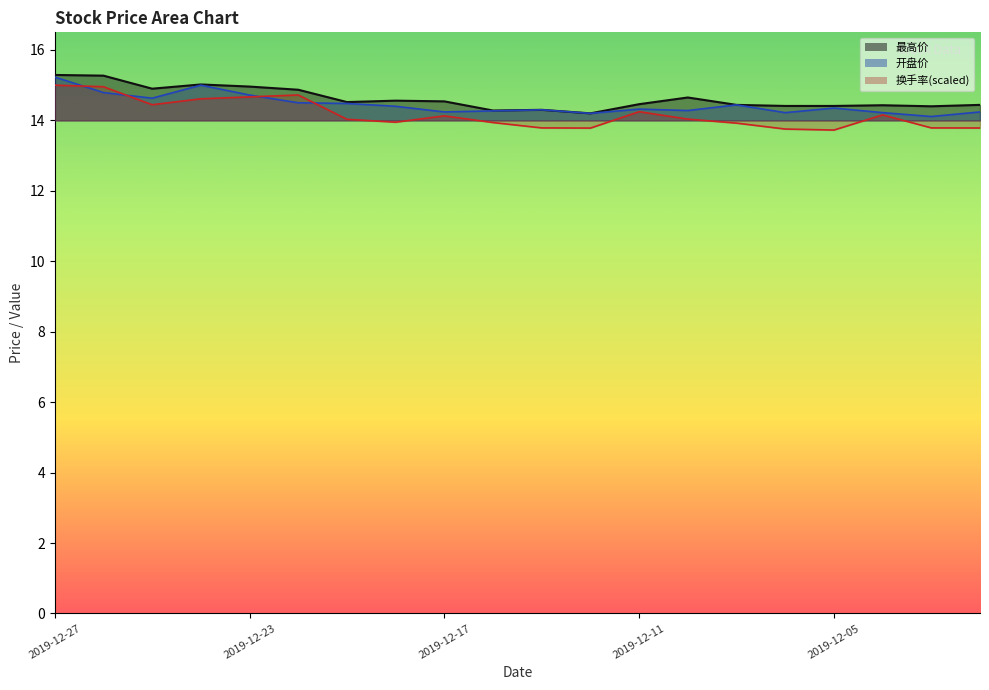

The 最高价 series shows 14.4 at 2019-12-04. True or false?

True